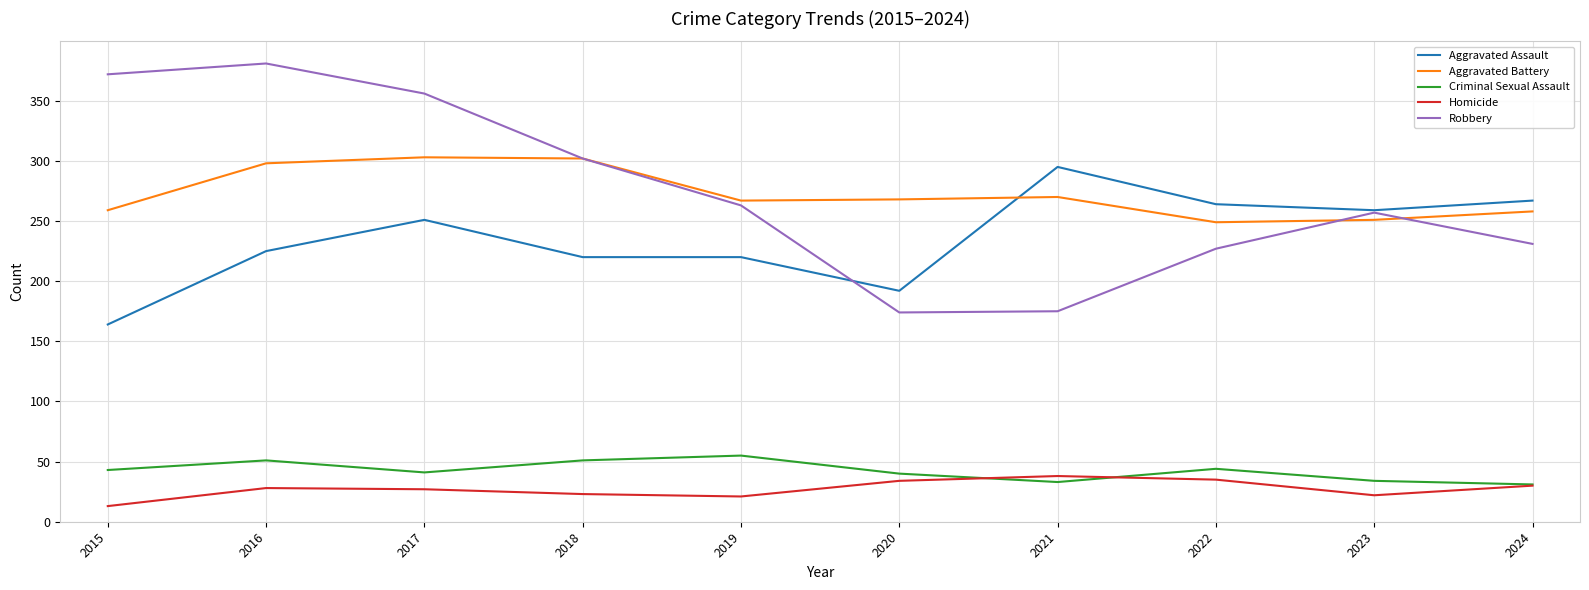

Is the value of Homicide at 2022 greater than the value of Criminal Sexual Assault at 2016?

No